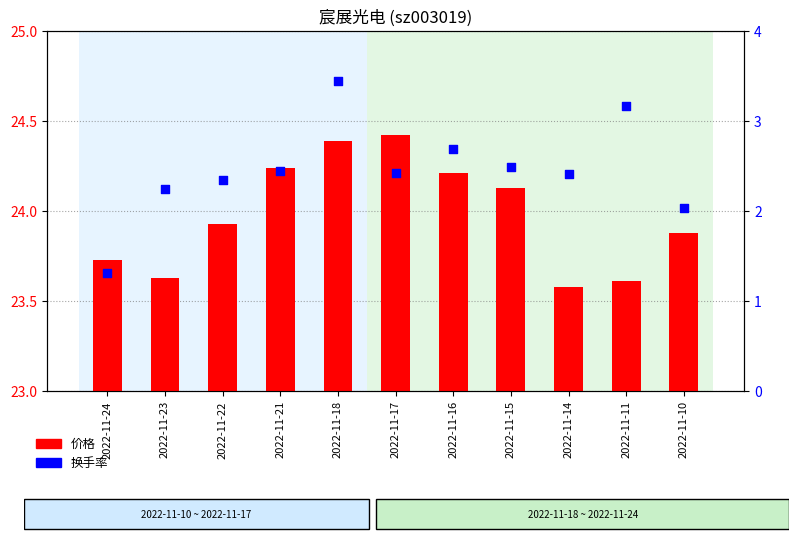

Which series reaches the minimum Y coordinate?

价格